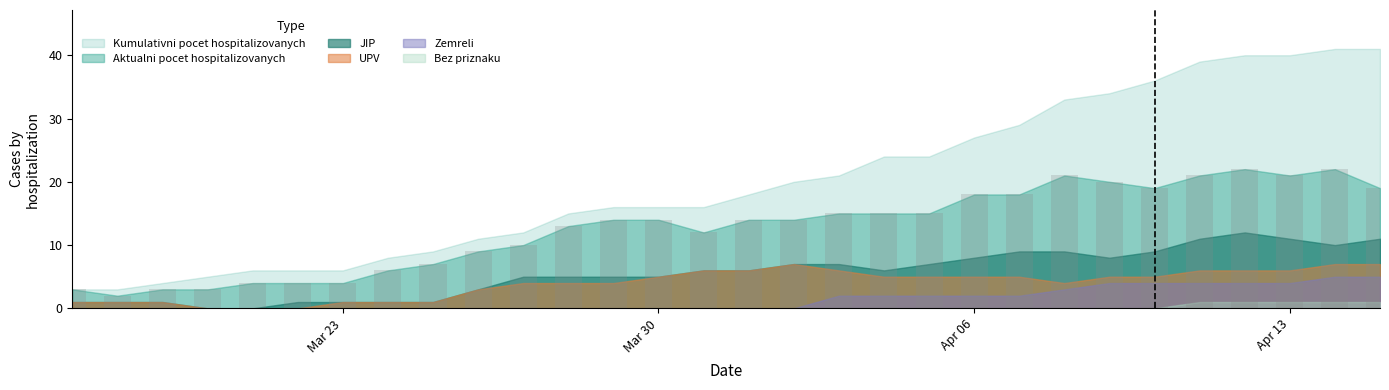

Reading left to right, transcribe all the data shown in this chart.

3	2	3	3	4	4	4	6	7	9	10	13	14	14	12	14	14	15	15	15	18	18	21	20	19	21	22	21	22	19